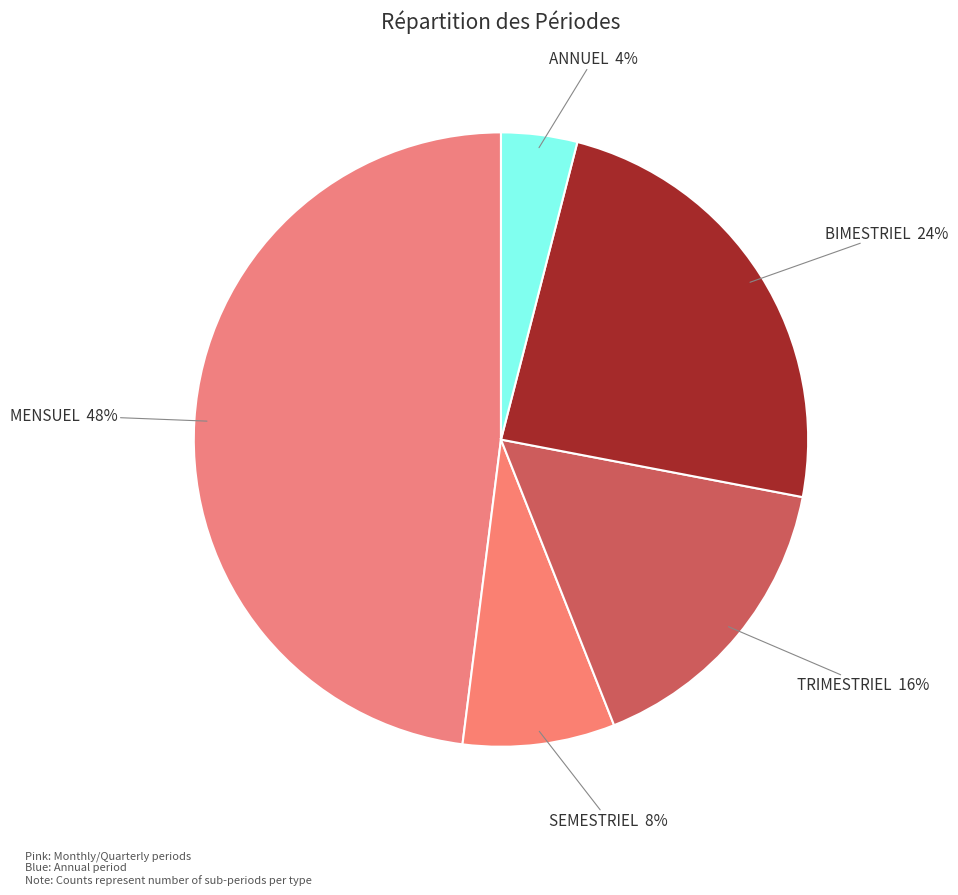

Between MENSUEL and BIMESTRIEL, which is larger?

MENSUEL